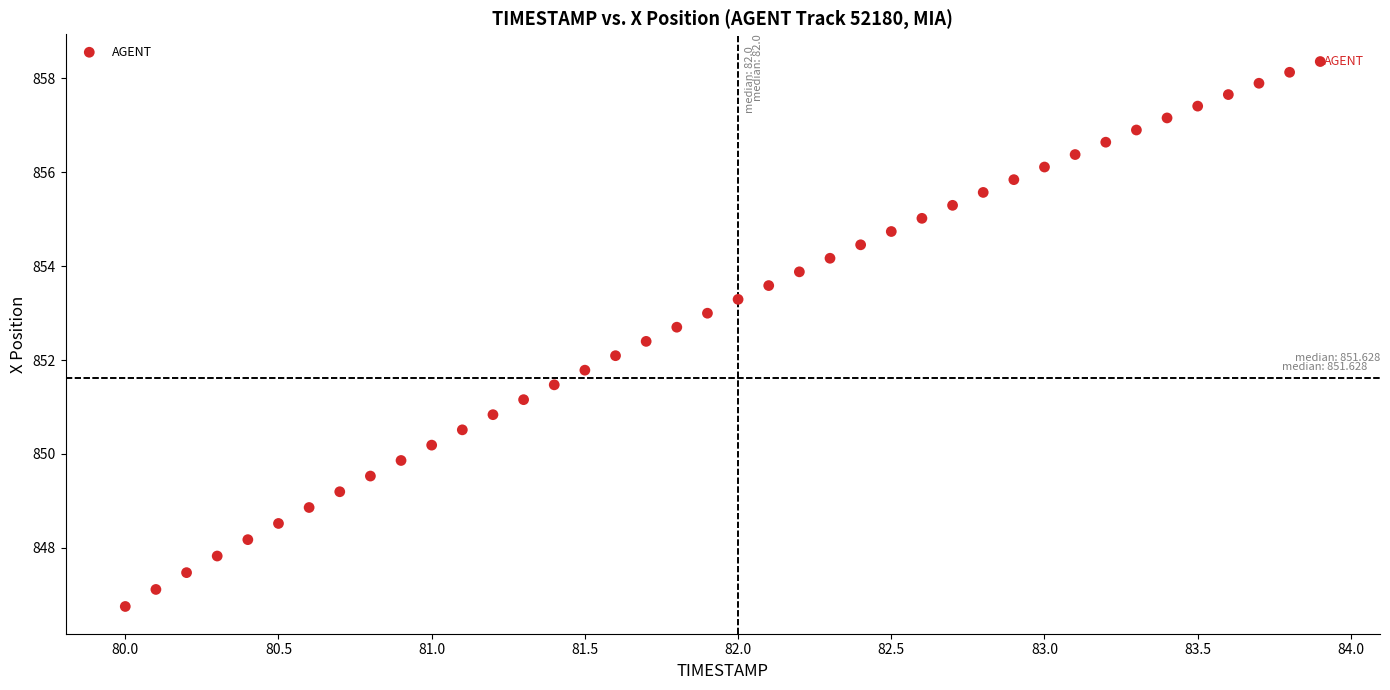

What is the range of X values (max minus min)?

3.9